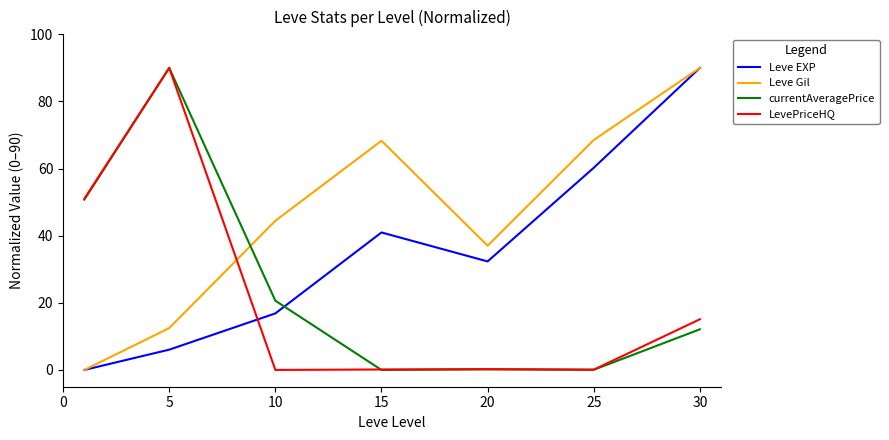

After their last crossing, which series has the higher values: Leve EXP or LevePriceHQ?

Leve EXP